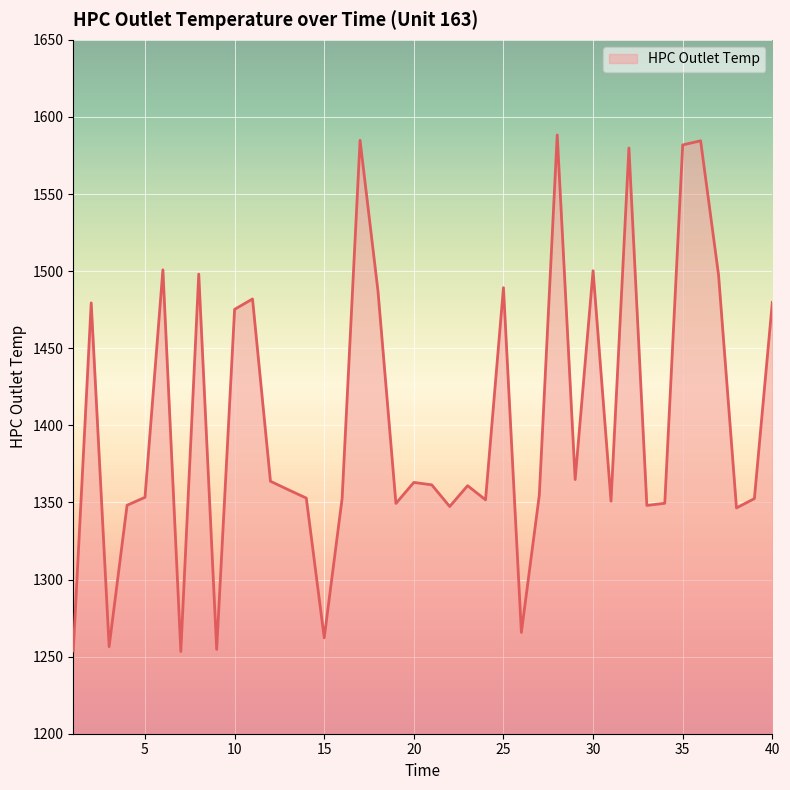

What is the smallest value displayed?

1253.3